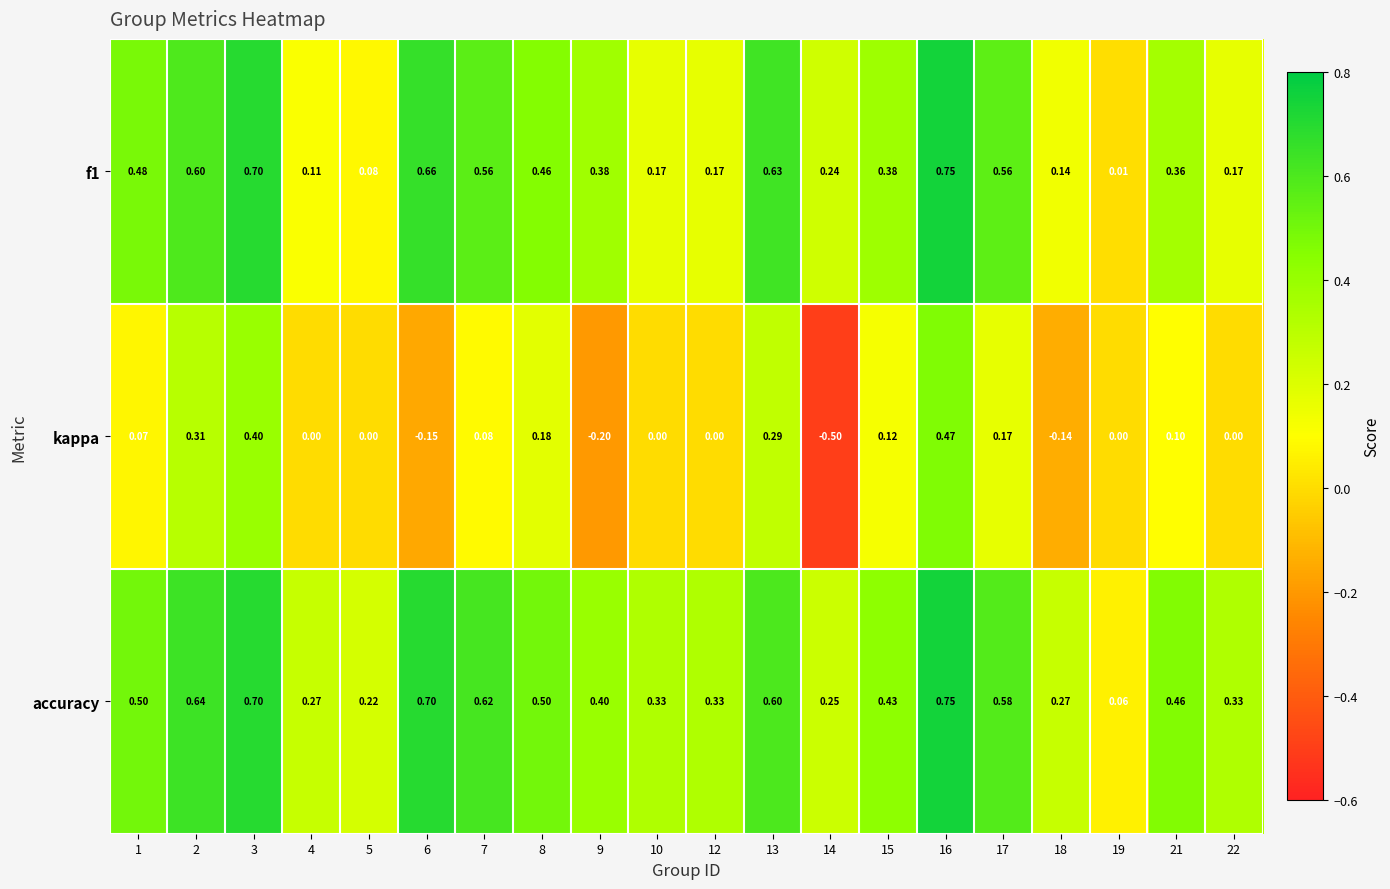

Which series has the largest total across all categories?

accuracy